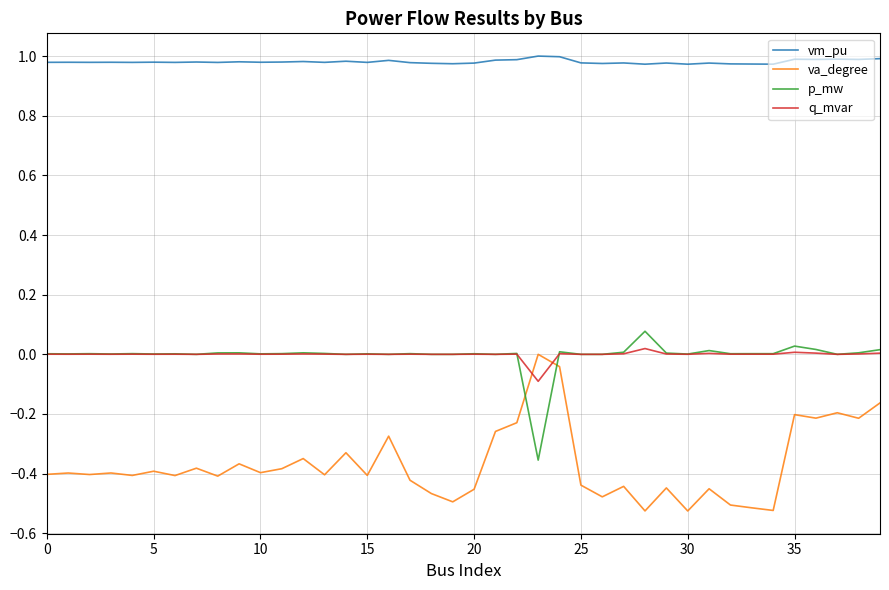

Which series ends up on top after the final intersection of va_degree and q_mvar?

q_mvar